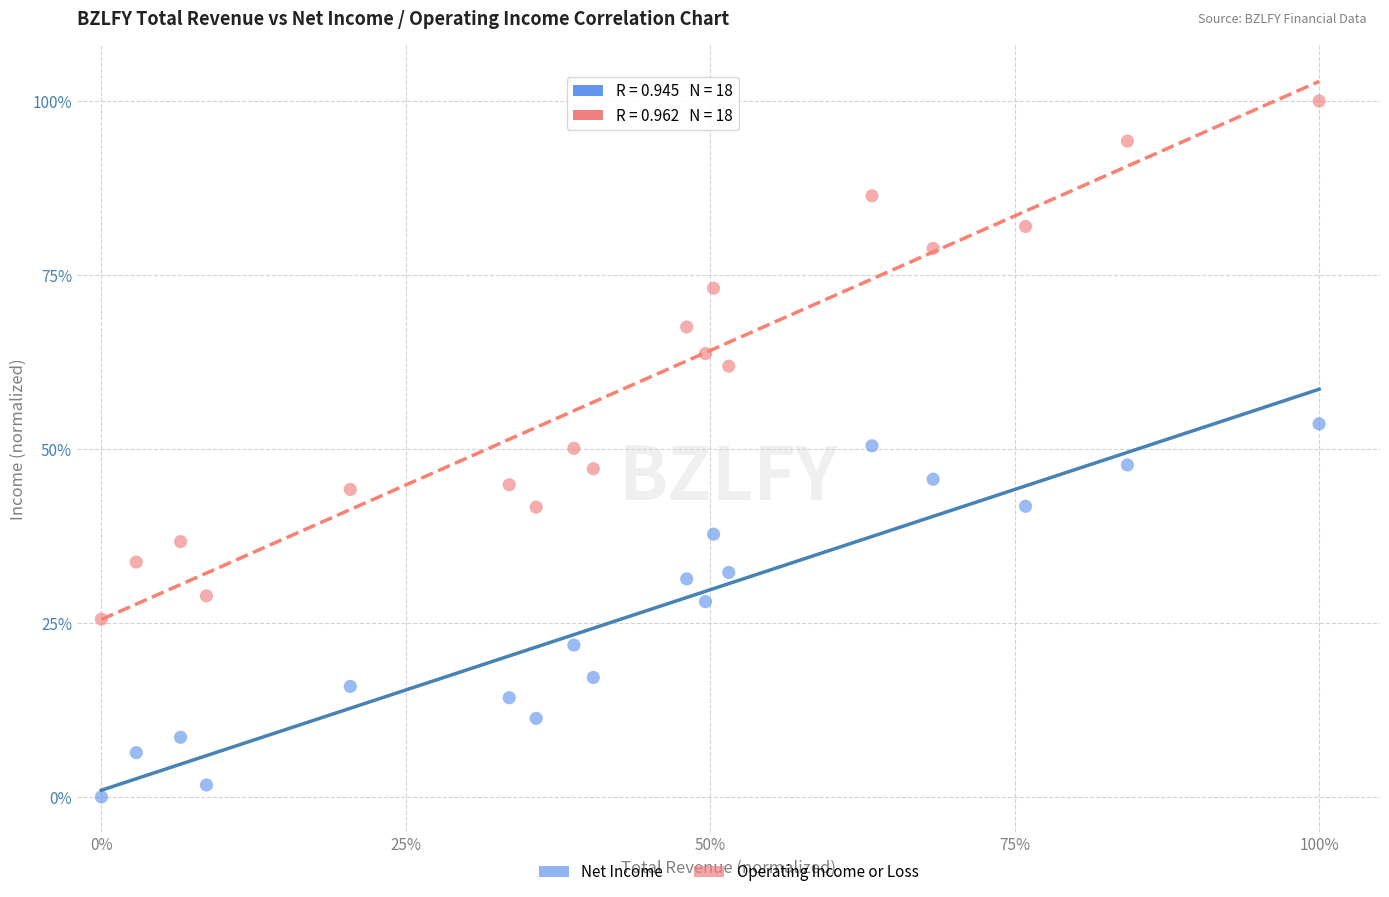

Which series reaches the maximum Y coordinate?

Operating Income or Loss